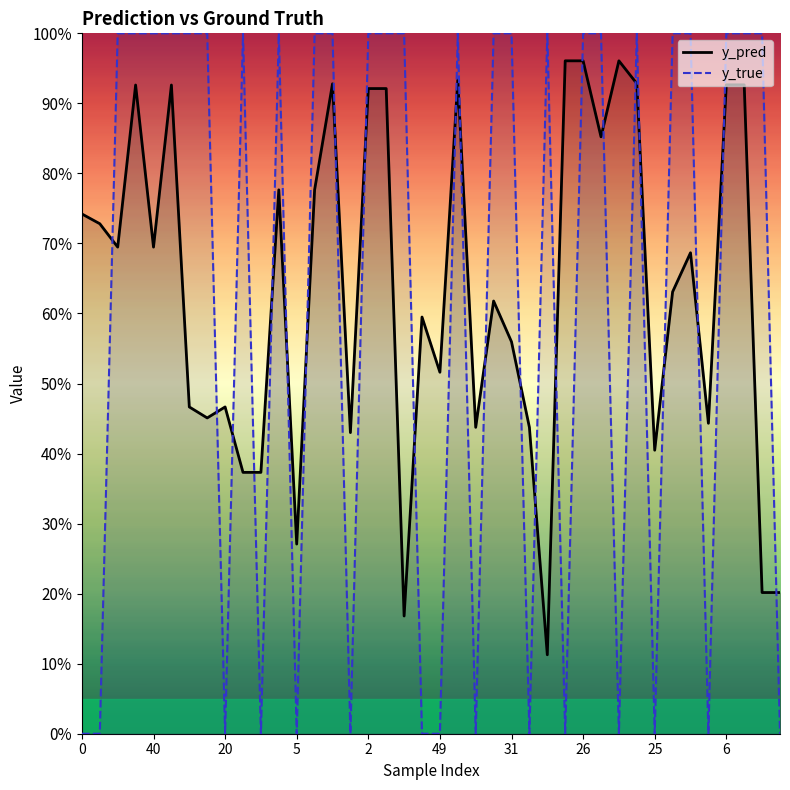

How many series are shown in this chart?

2